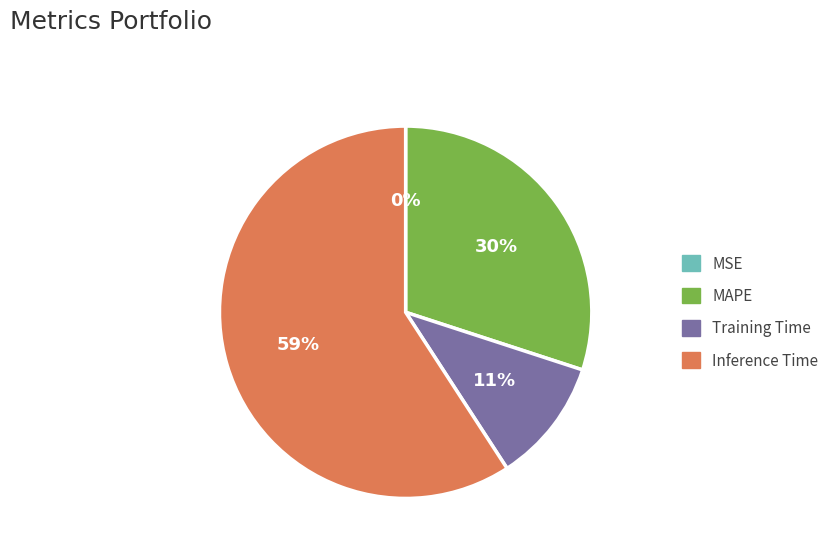

What is the largest slice in the pie chart?

Inference Time